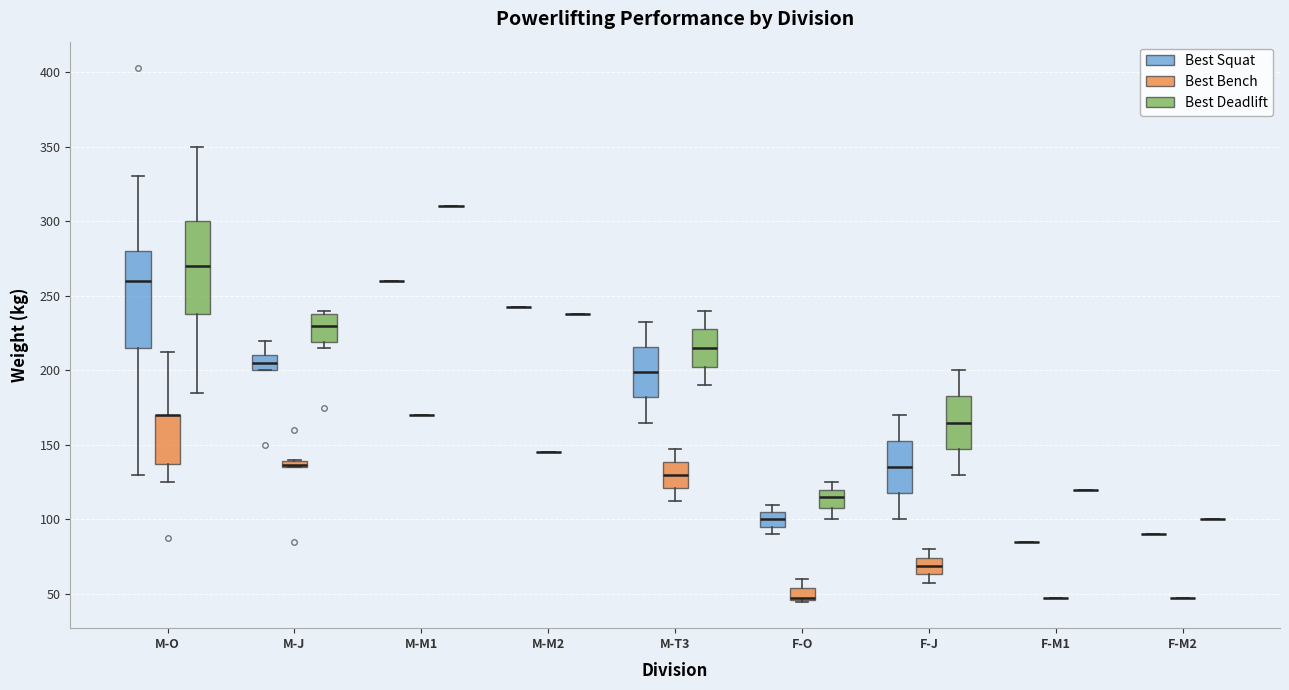

Where does the lower whisker of the box for F-O (Best Deadlift) end on the y-axis? The values are not printed on the chart, so give them approximately, as read against the axis.

100